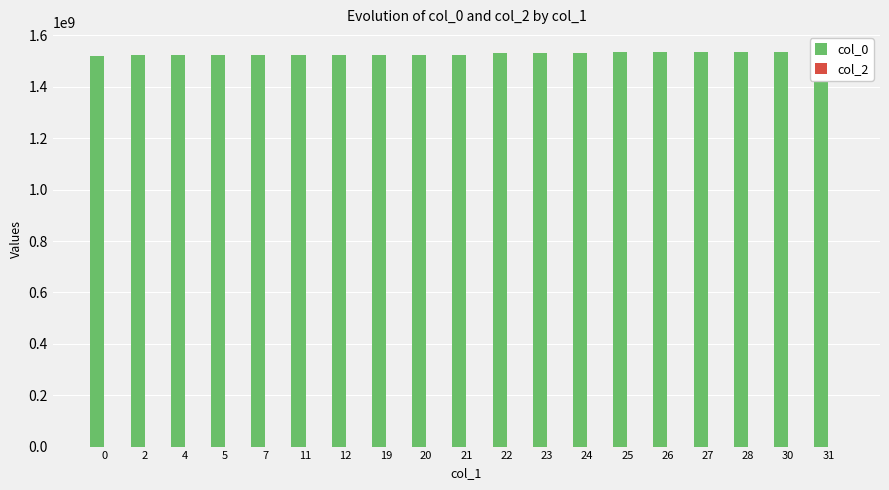

Which series has the largest total across all categories?

col_0